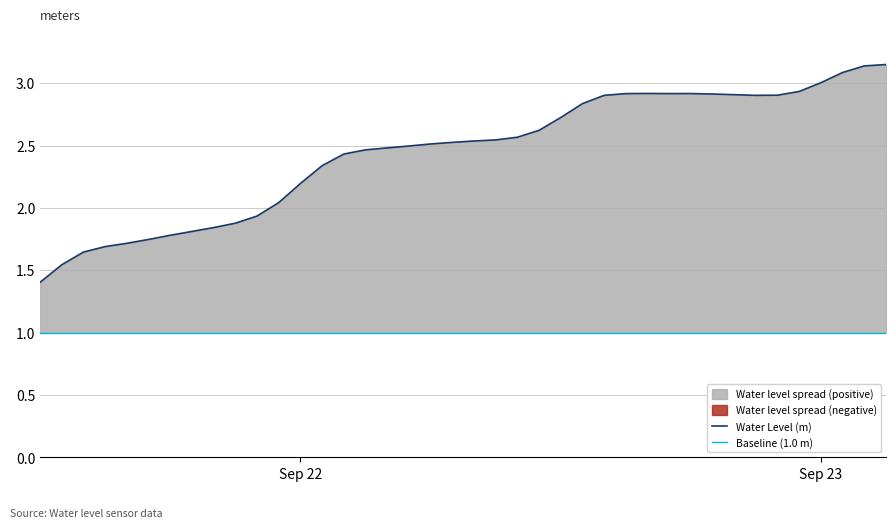

What is the highest value of the Water Level (m) series?

3.1